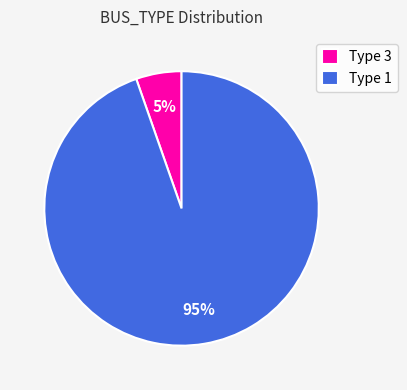

What percentage is the Type 1 slice, to the nearest percent?

95%